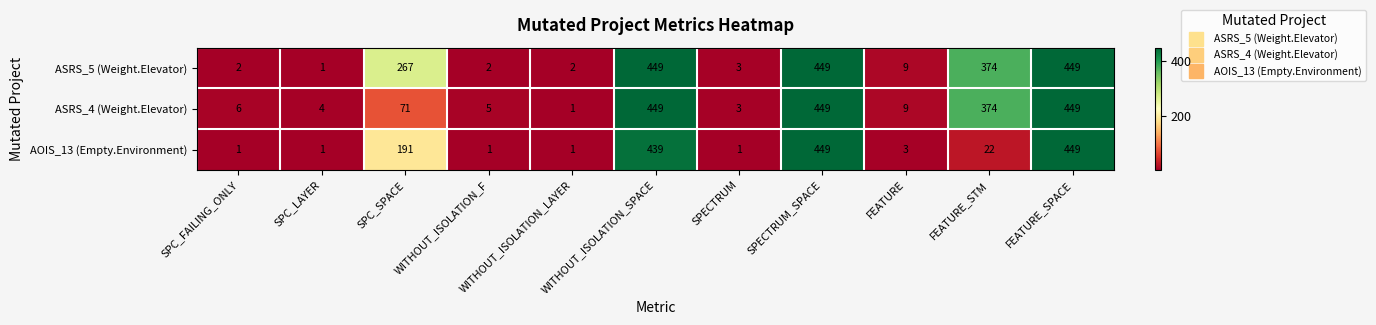

What is the difference between the maximum and second lowest values in the ASRS_4 (Weight.Elevator) series?

446